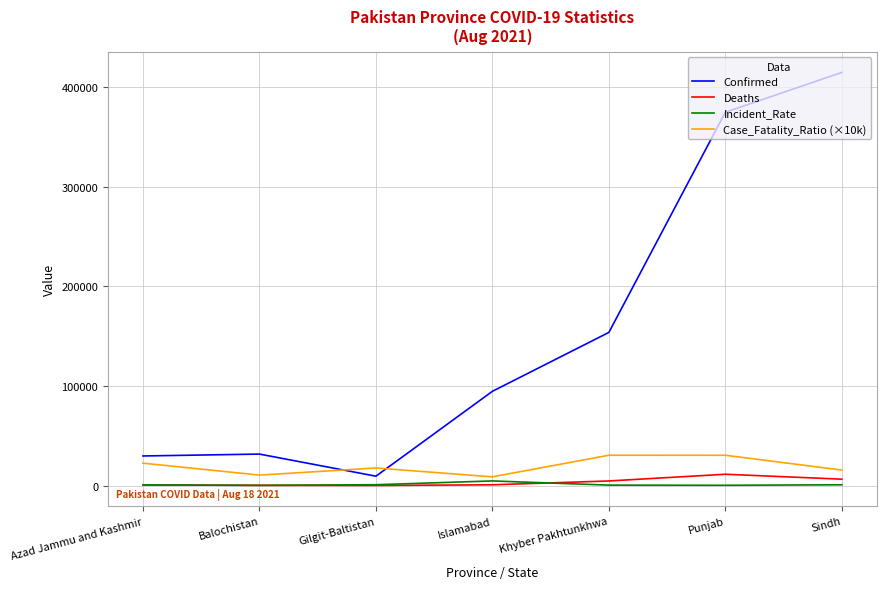

At which label does Incident_Rate first exceed 736?

Azad Jammu and Kashmir